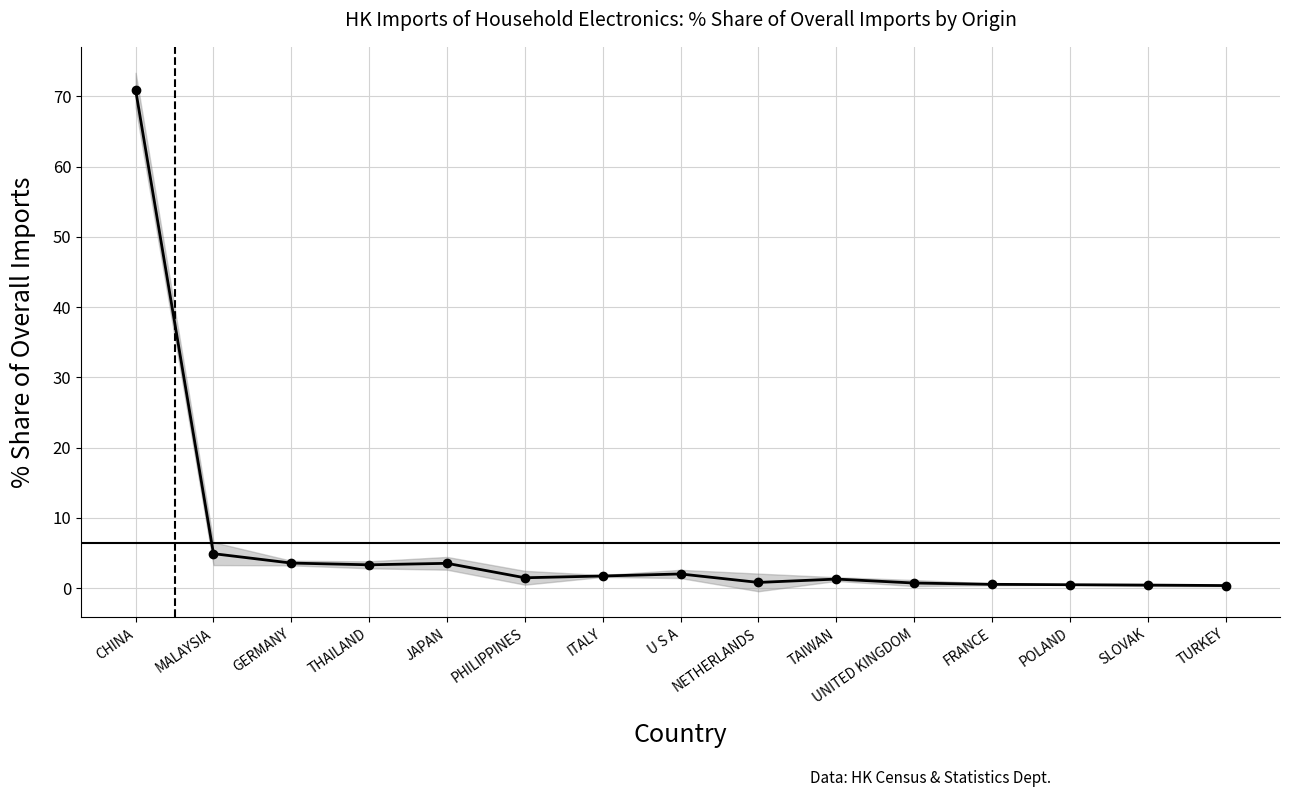

How many categories are shown in the chart?

15